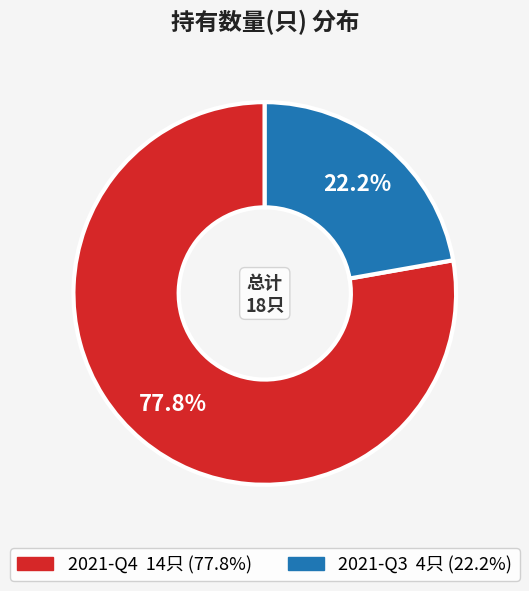

What percentage is the 2021-Q4 slice, to the nearest percent?

78%